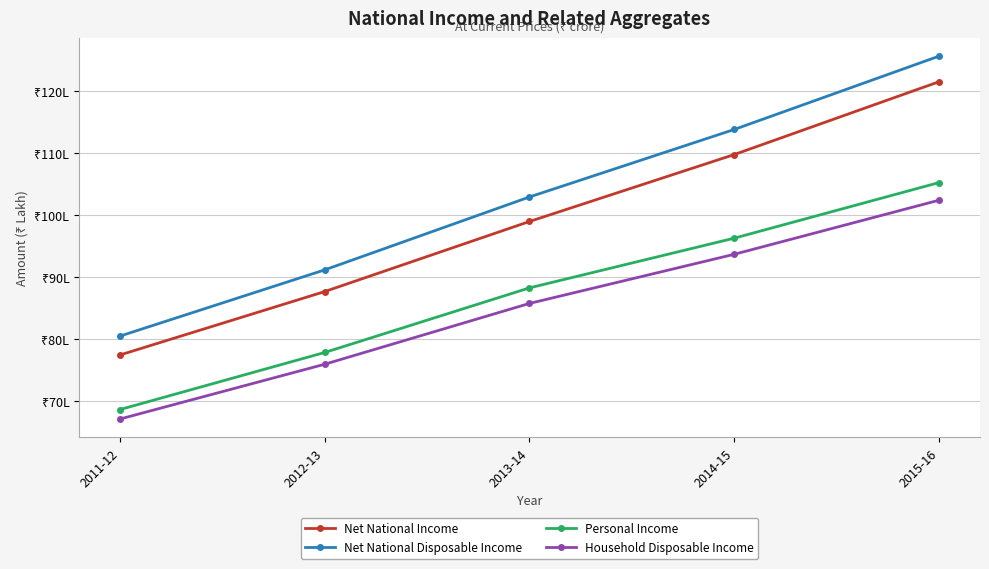

At 2013-14, list the series in order from smallest to largest.

Household Disposable Income, Personal Income, Net National Income, Net National Disposable Income